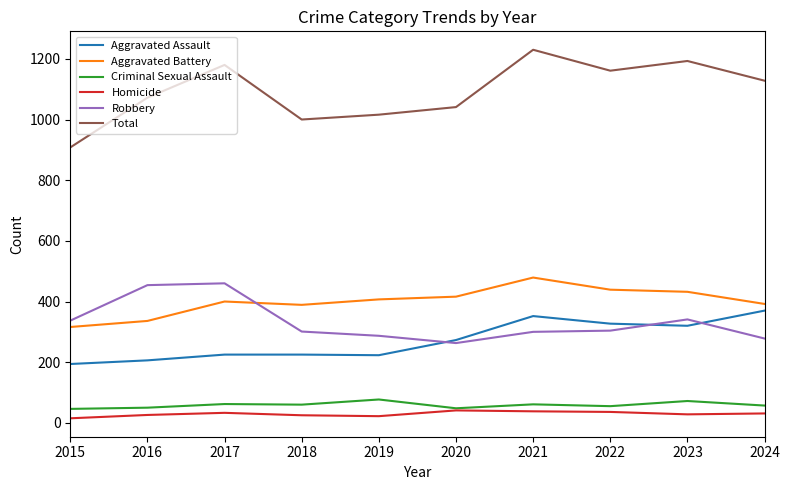

How many lines are shown in the chart?

6